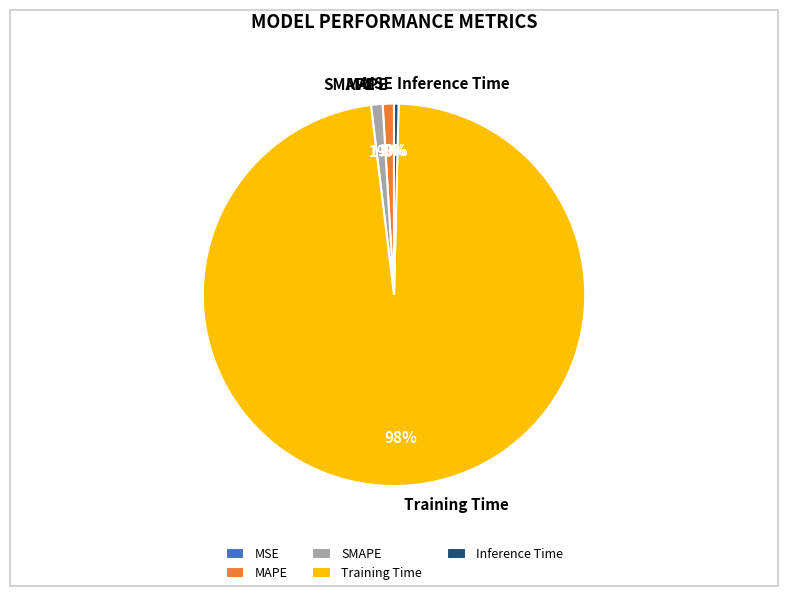

To the nearest percent, what is the difference between the largest and smallest slice percentages?

98%